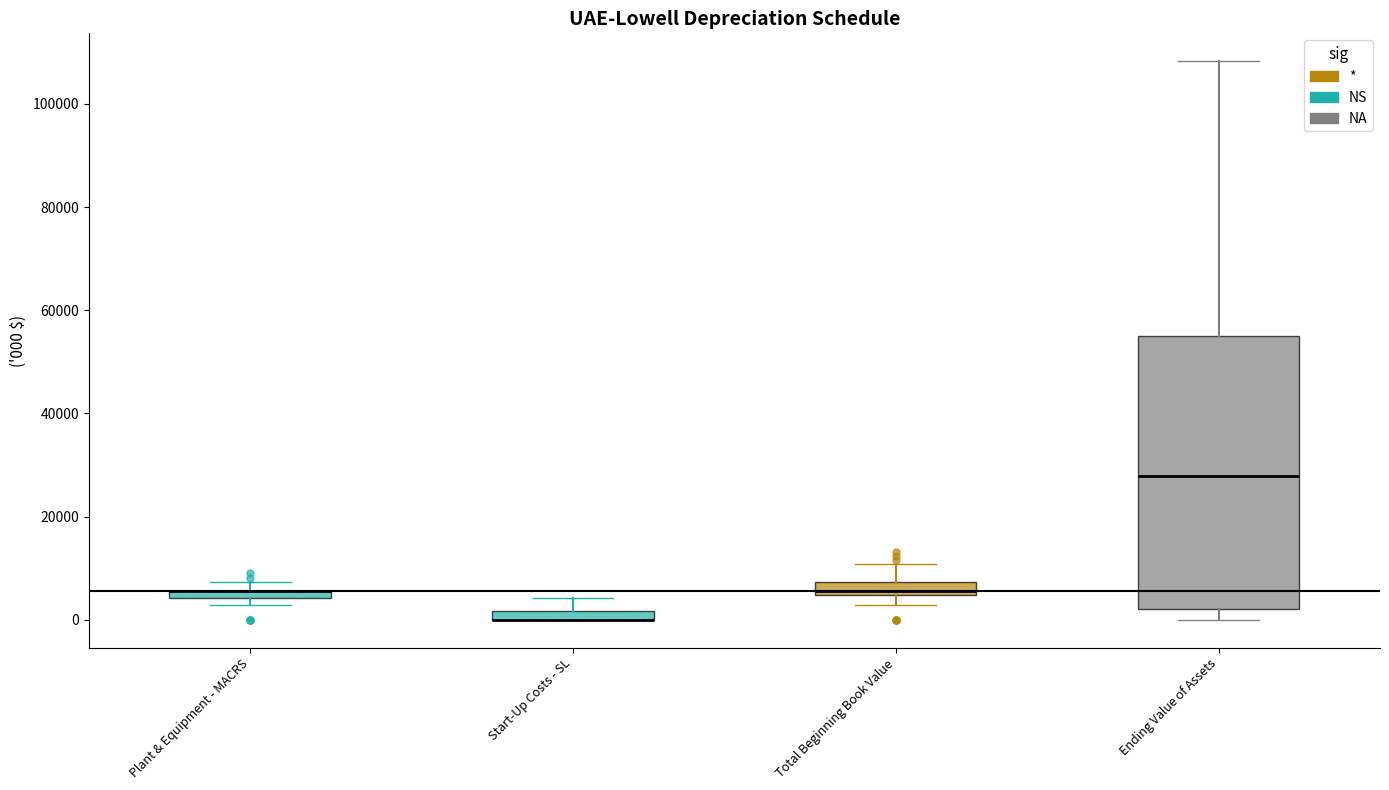

Where does the median line of the box for Total Beginning Book Value sit on the y-axis? The values are not printed on the chart, so give them approximately, as read against the axis.

6000